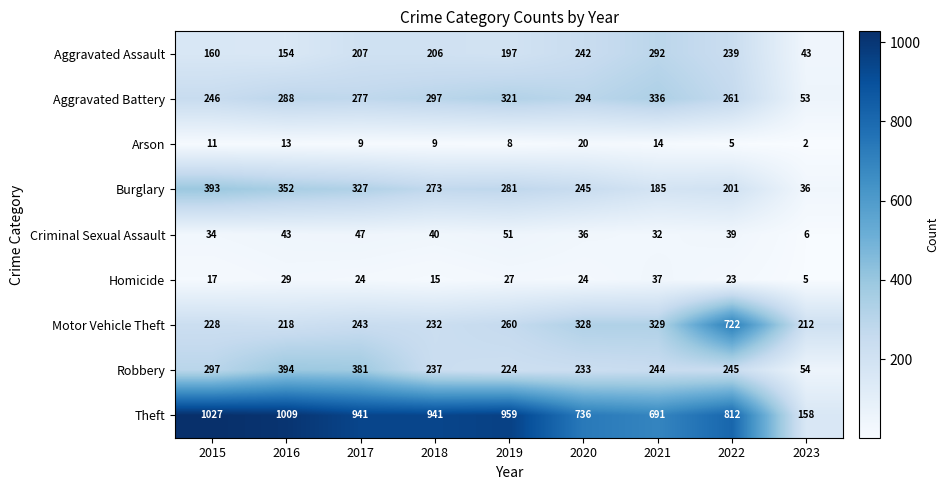

Where is Criminal Sexual Assault nearest to the value 28?

2021